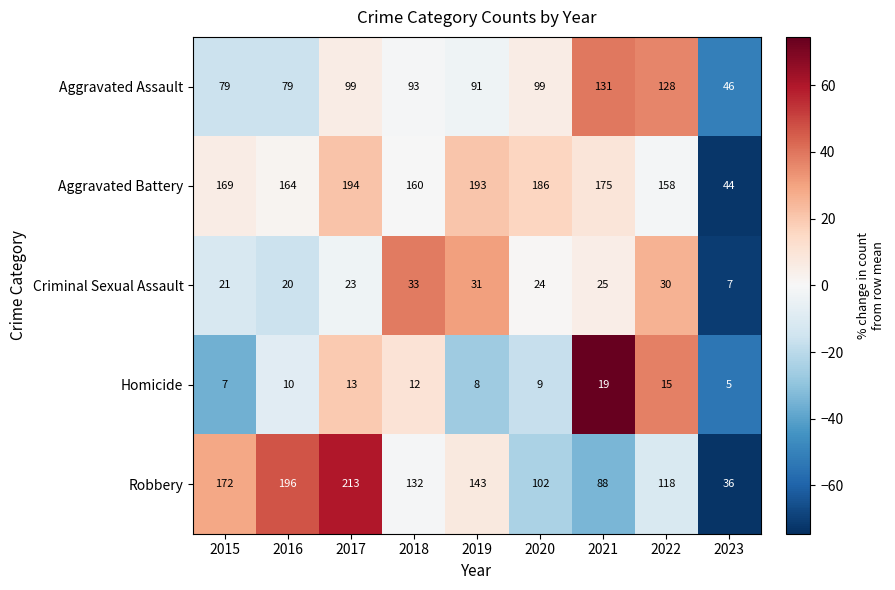

Is it true that Aggravated Assault equals 99 at 2020?

True